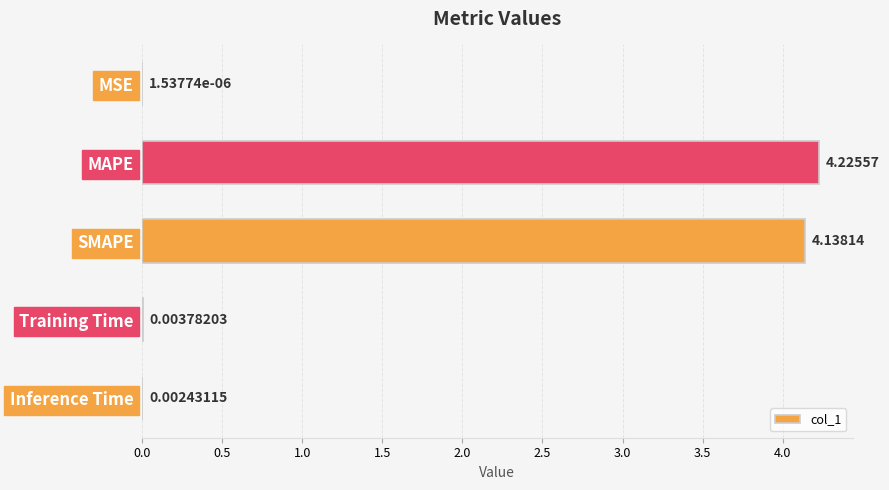

What is the average value?

1.7